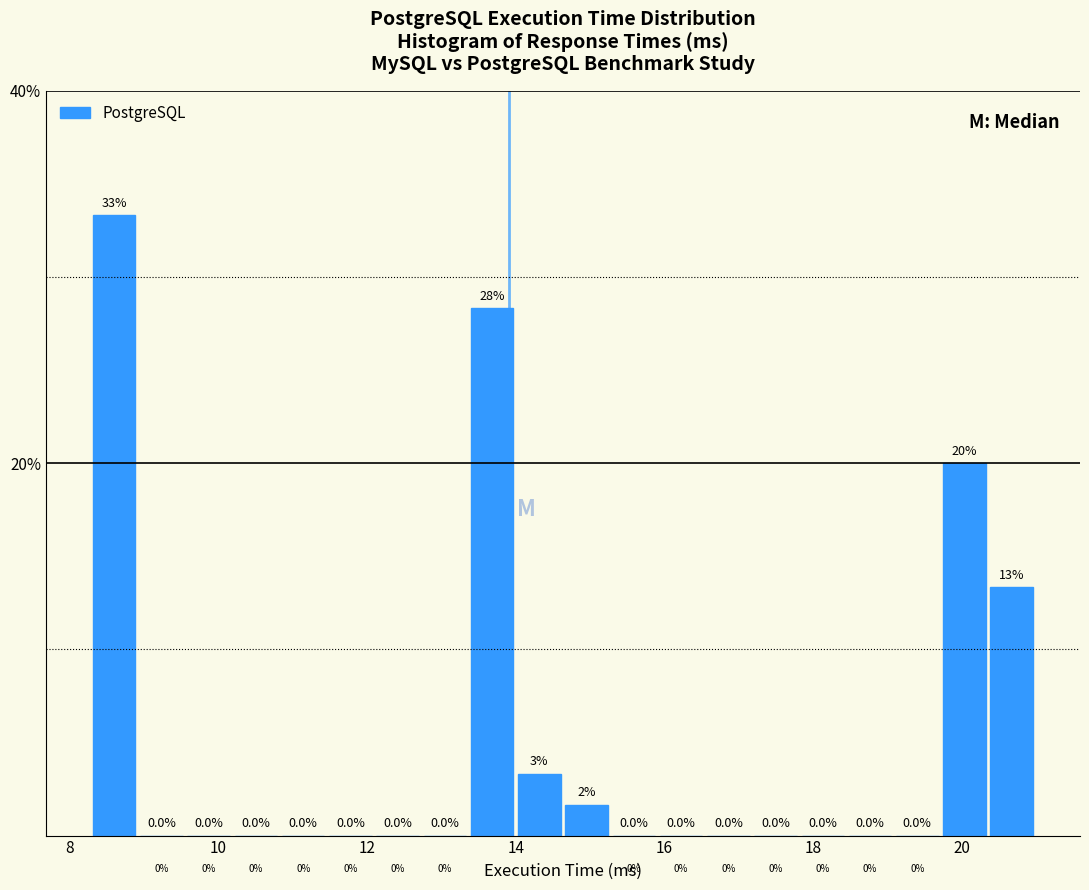

Around what value on the x-axis is the tallest bar? Give the approximate position of its centre, as read against the axis.

8.6